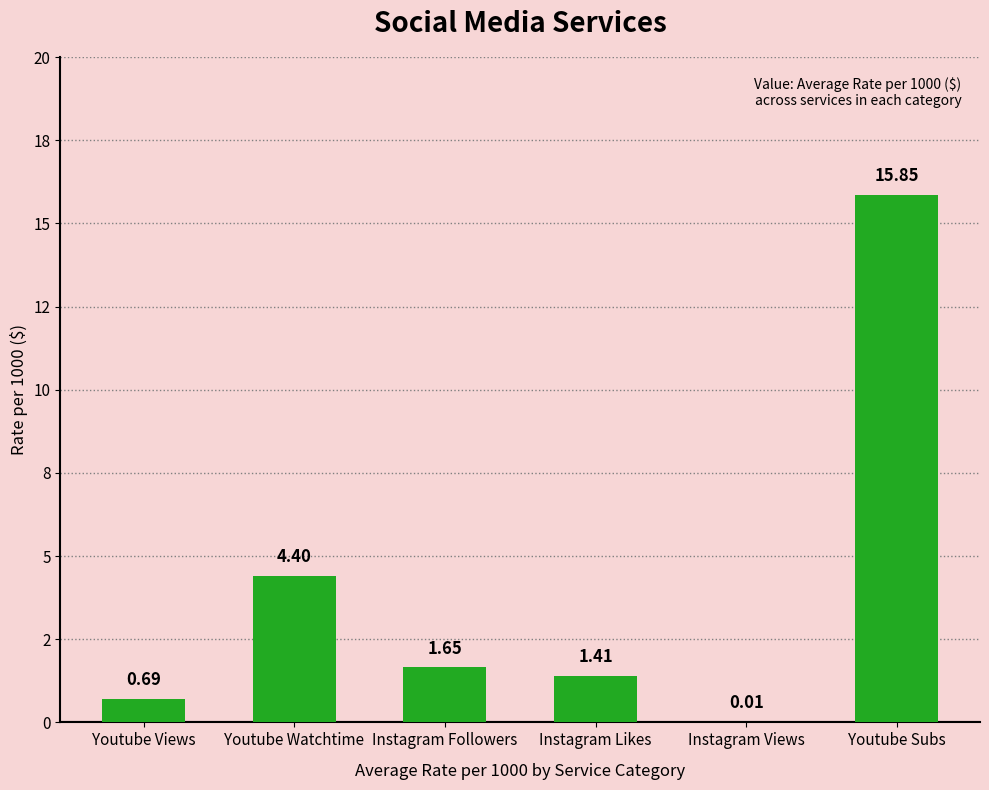

At which label is the value closest to 7?

Youtube Watchtime